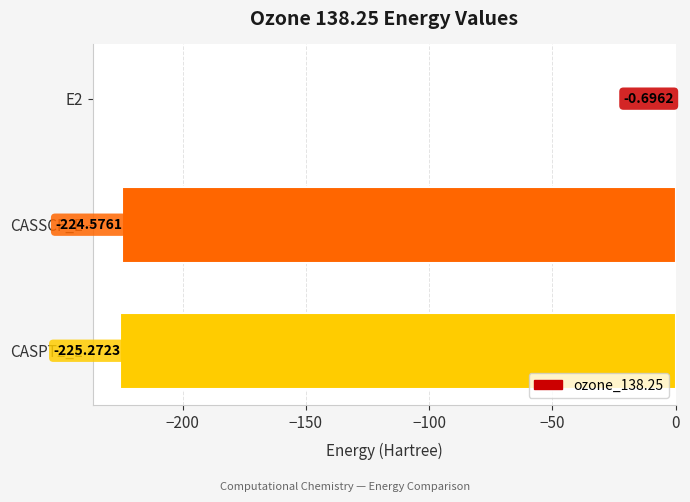

Between CASPT2_E and CASSCF_E, which is larger?

CASSCF_E